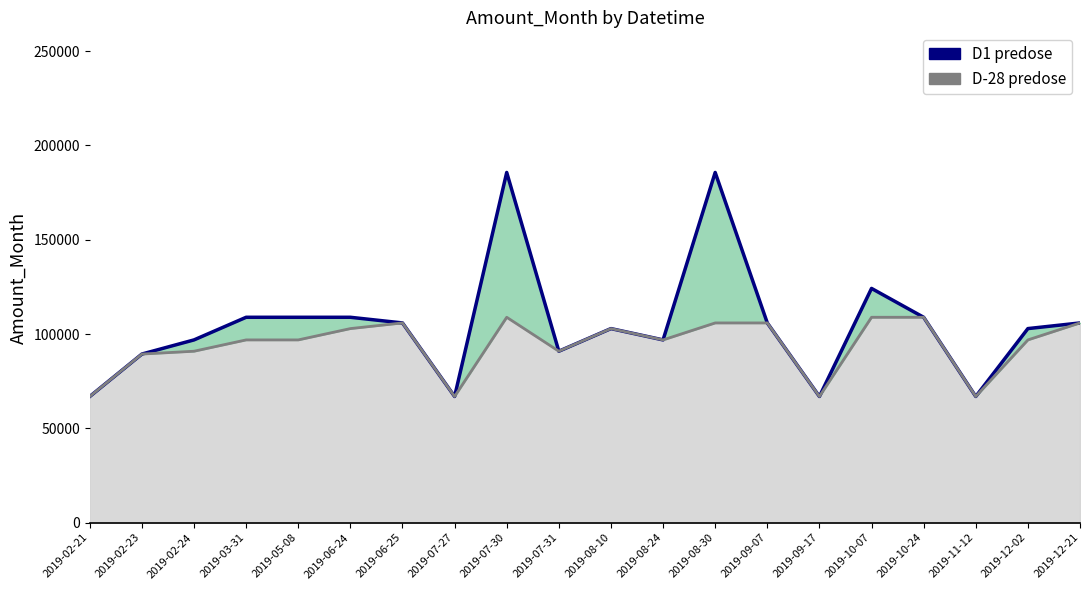

What is the label of the 1st point from the left?

2019-02-21